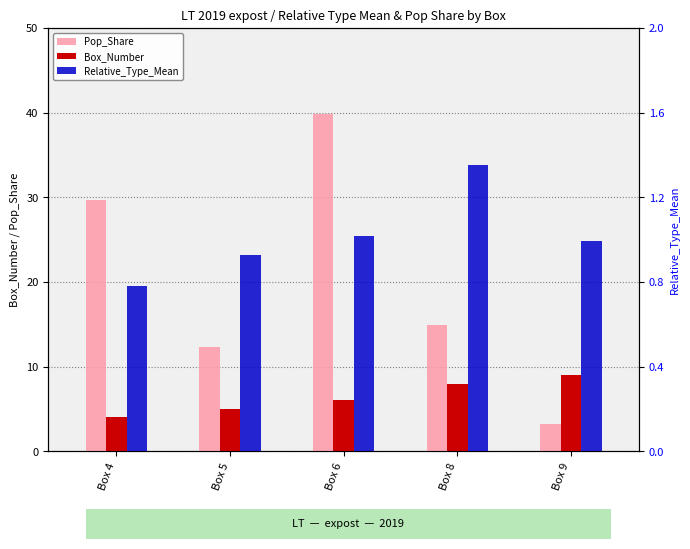

At how many categories does at least one series exceed 7?

5